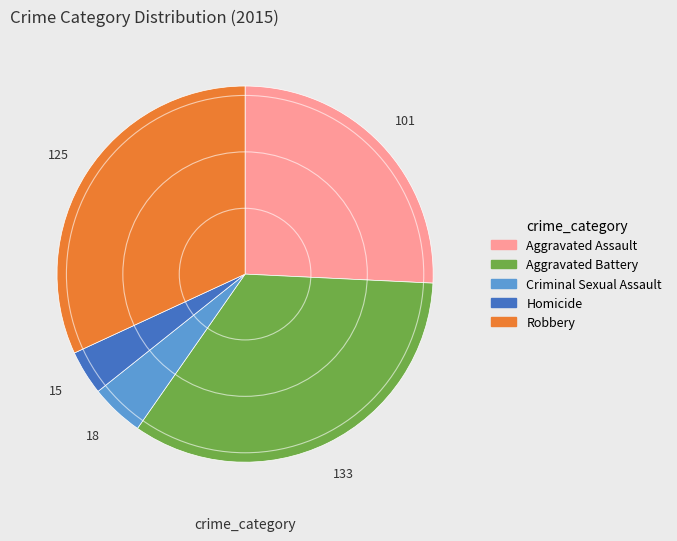

True or false: Aggravated Battery accounts for 34% of the total.

True